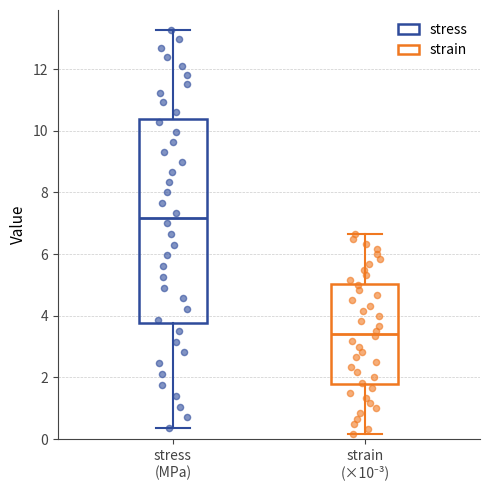

Which box's median line is the lowest?

strain (×10⁻³)